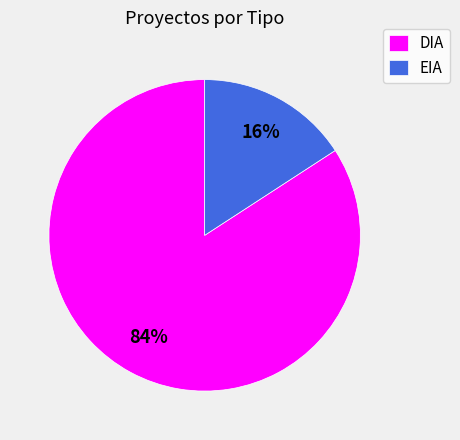

To the nearest percent, what percentage of the pie is EIA?

16%